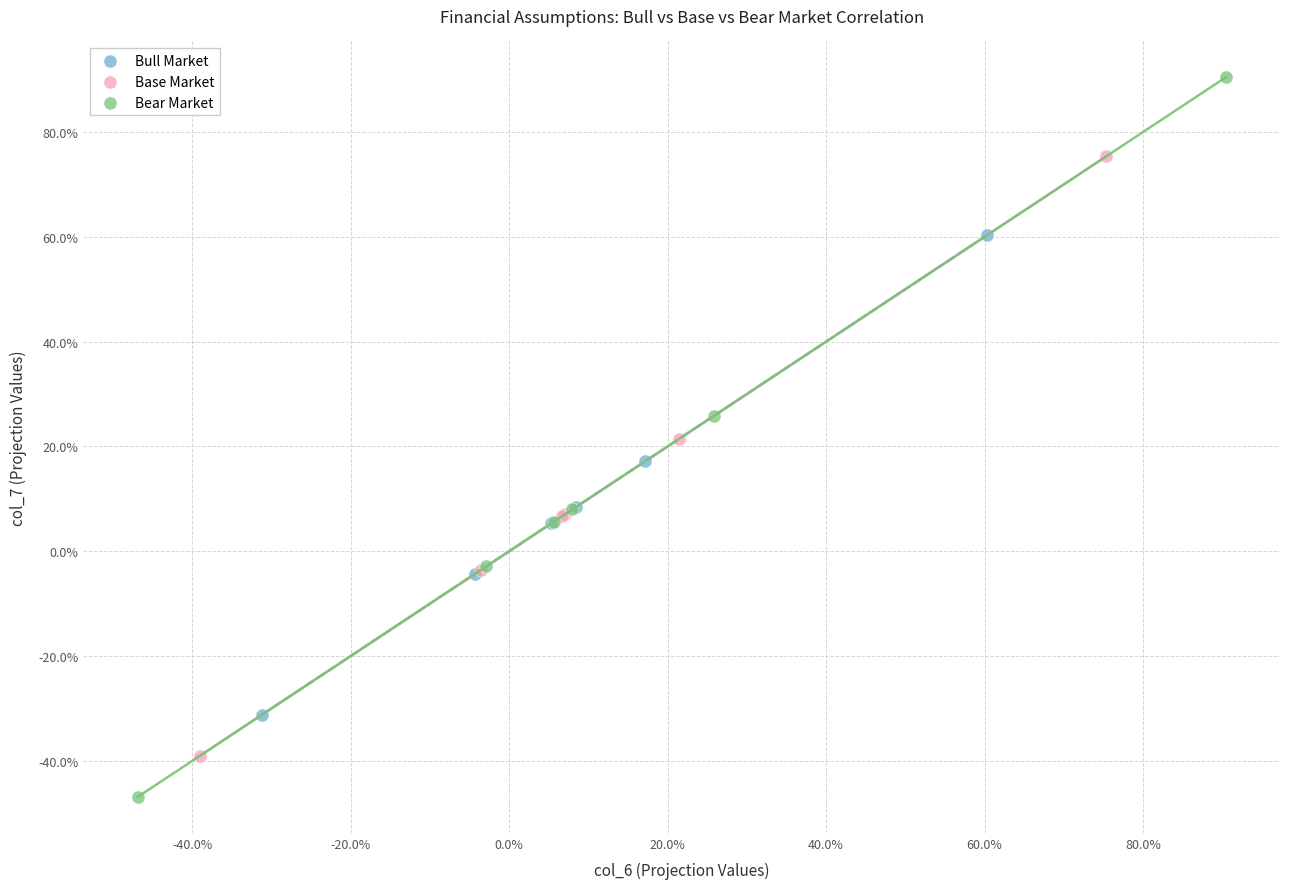

Which series has the widest spread of Y values?

Bear Market